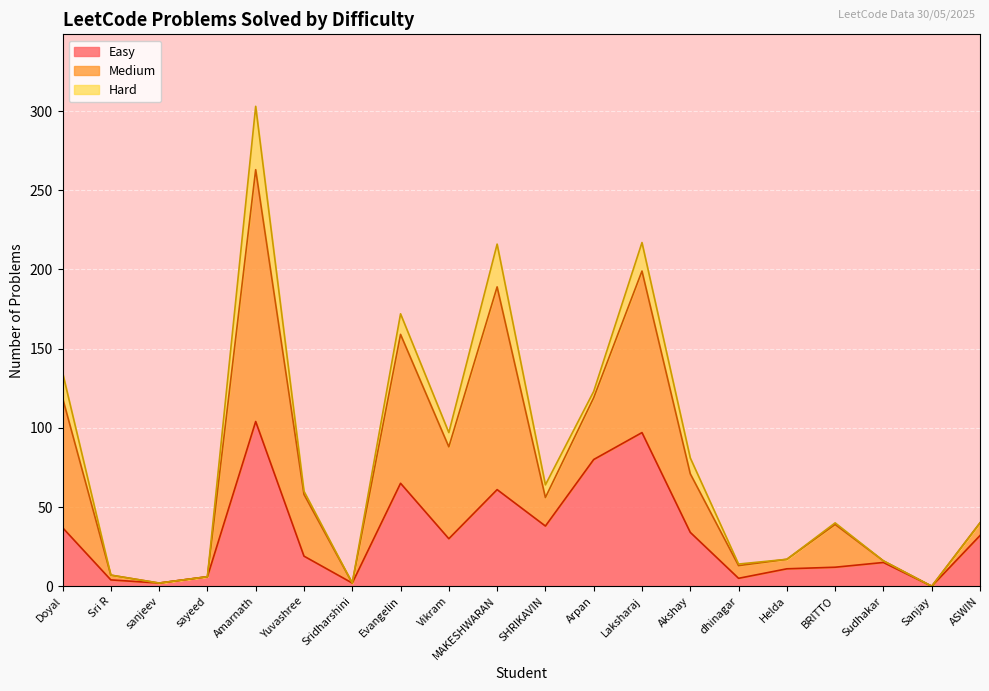

Where is the first local minimum for Medium?

sanjeev